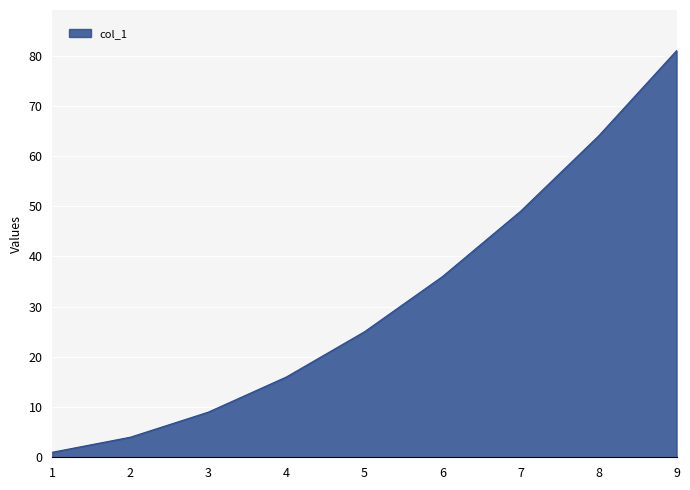

What is the change in value from 2 to 5?

+21